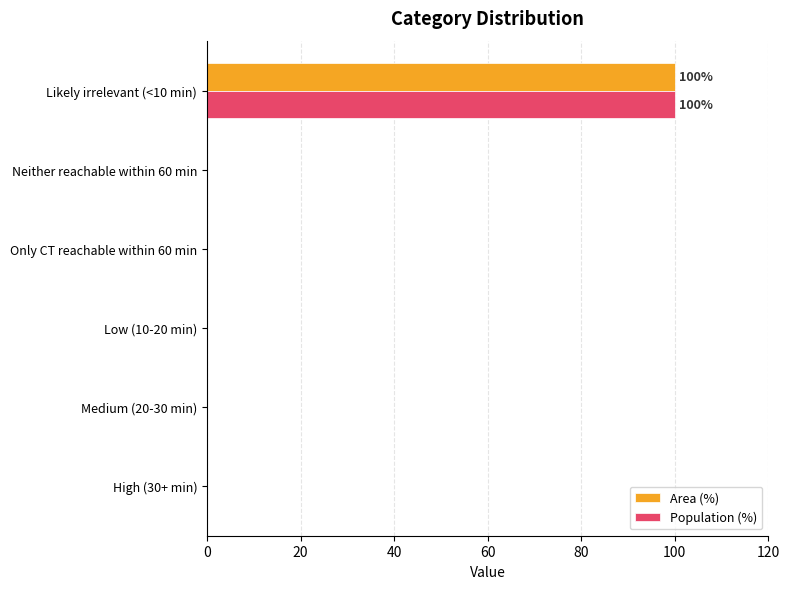

At which category is the sum across all series the highest?

Likely irrelevant (<10 min)